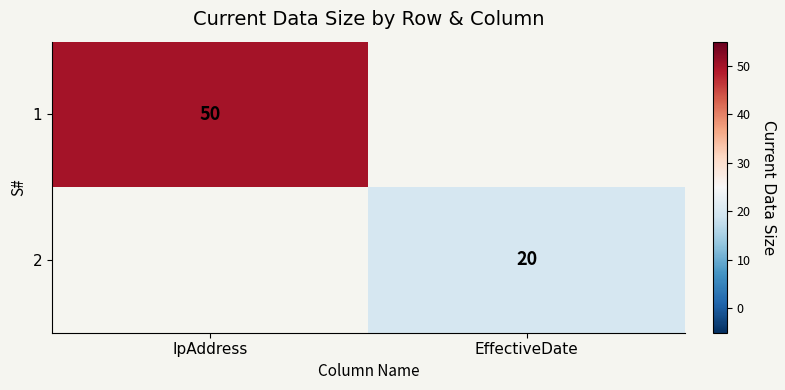

Which category has the lowest value across all series?

EffectiveDate